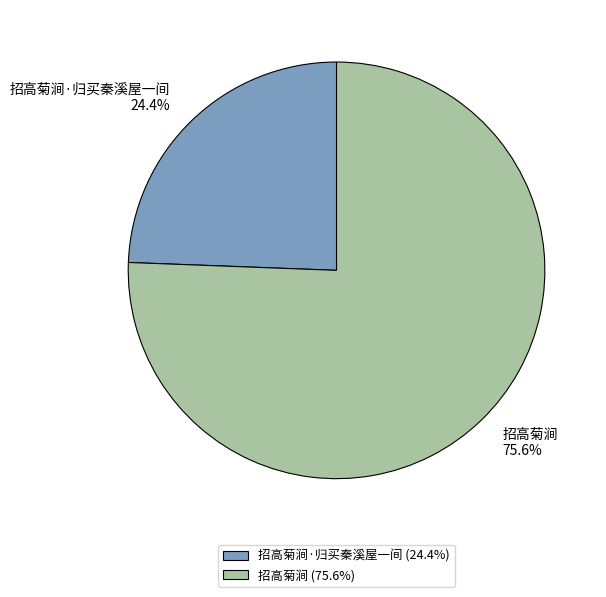

To the nearest percent, what is the difference between the 招高菊涧 and 招高菊涧·归买秦溪屋一间 slice percentages?

51%